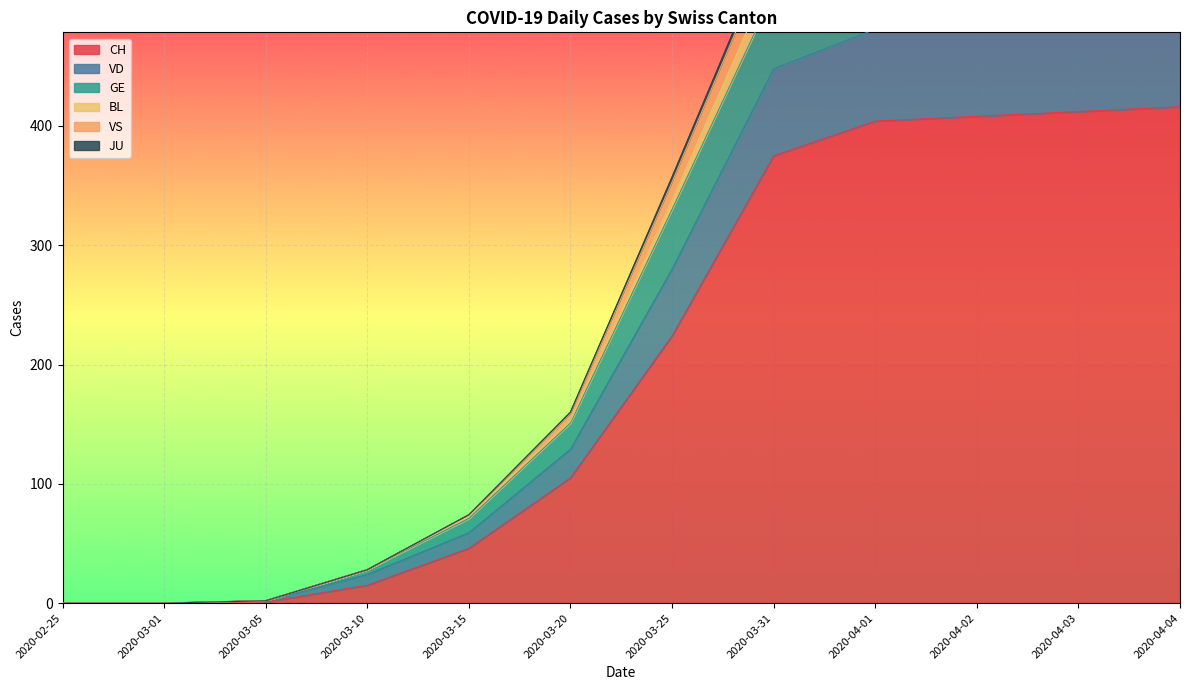

What is the sum of the BL values at 2020-03-31 and 2020-03-05?

450